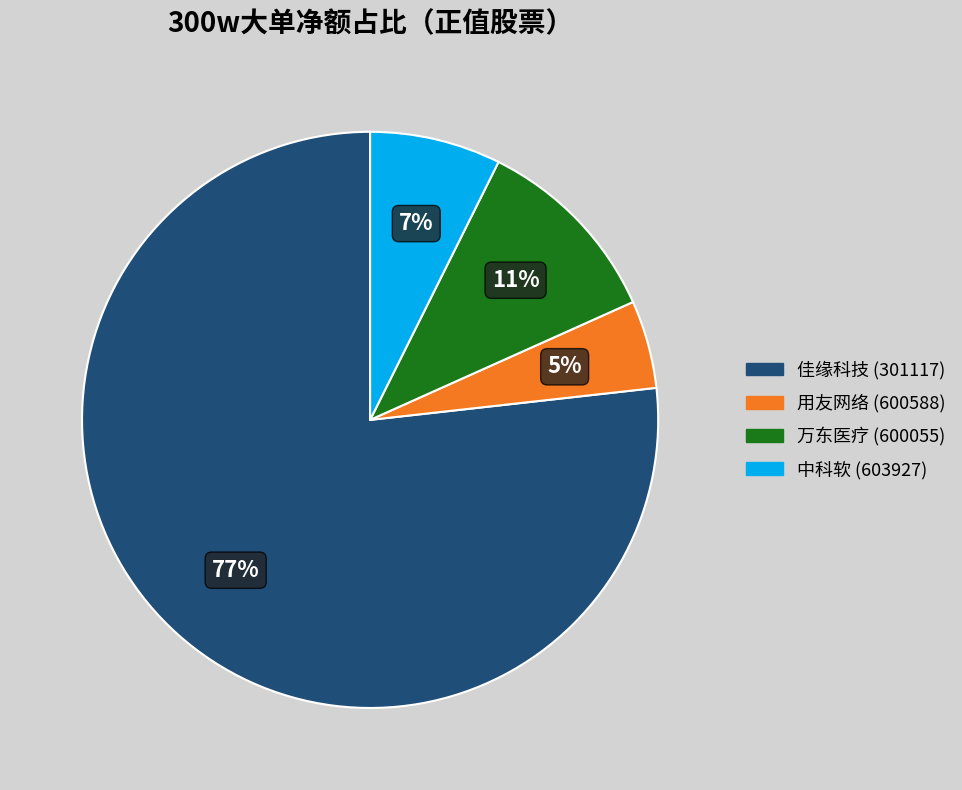

Is there a majority slice in this chart?

Yes